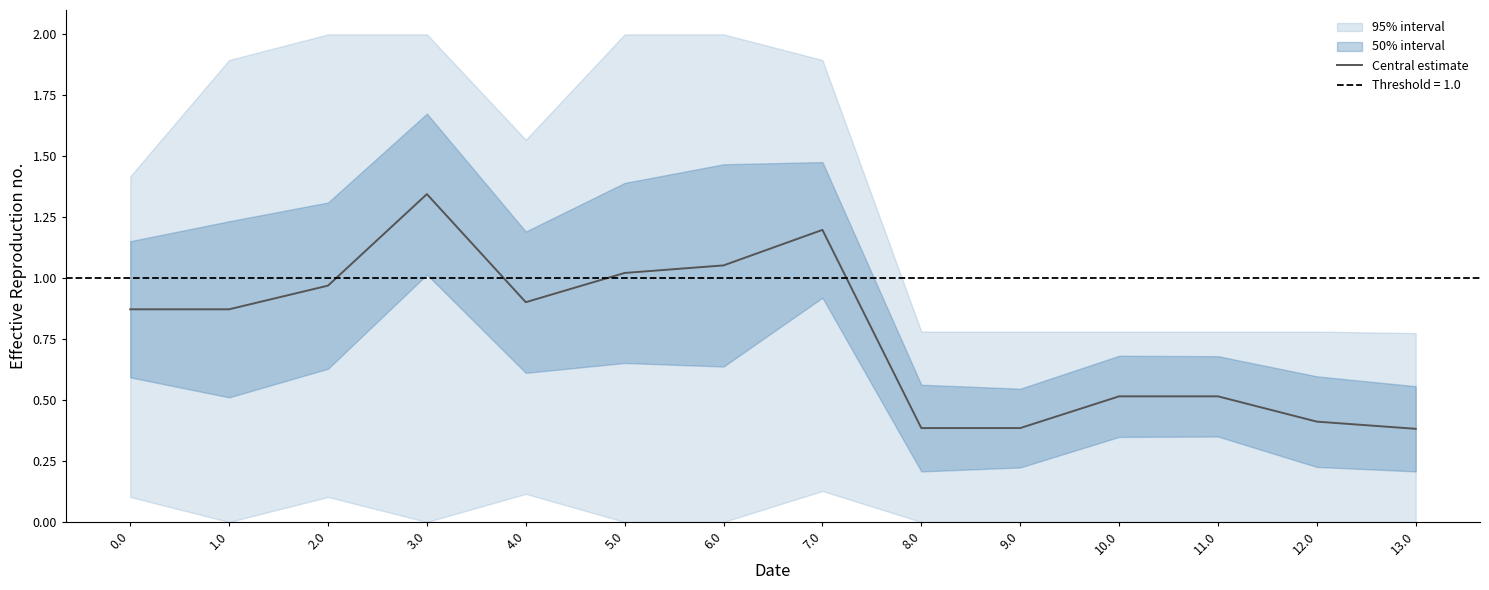

Reading left to right, transcribe all the data shown in this chart.

0.9	0.9	1.0	1.3	0.9	1.0	1.1	1.2	0.4	0.4	0.5	0.5	0.4	0.4